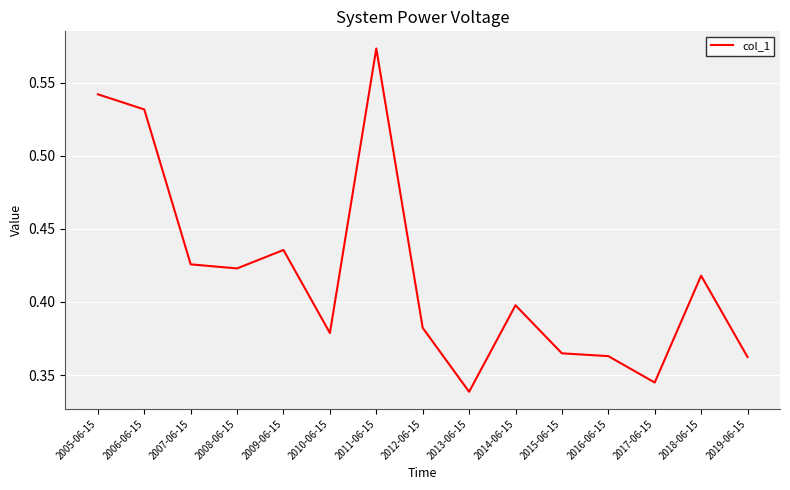

At which label is the value closest to 0?

2013-06-15